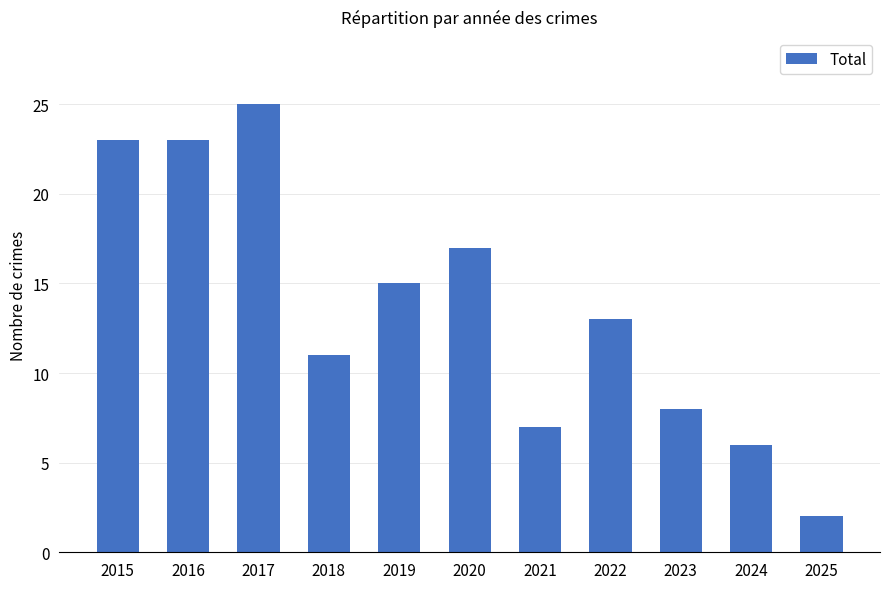

At which label is the value closest to 13?

2022